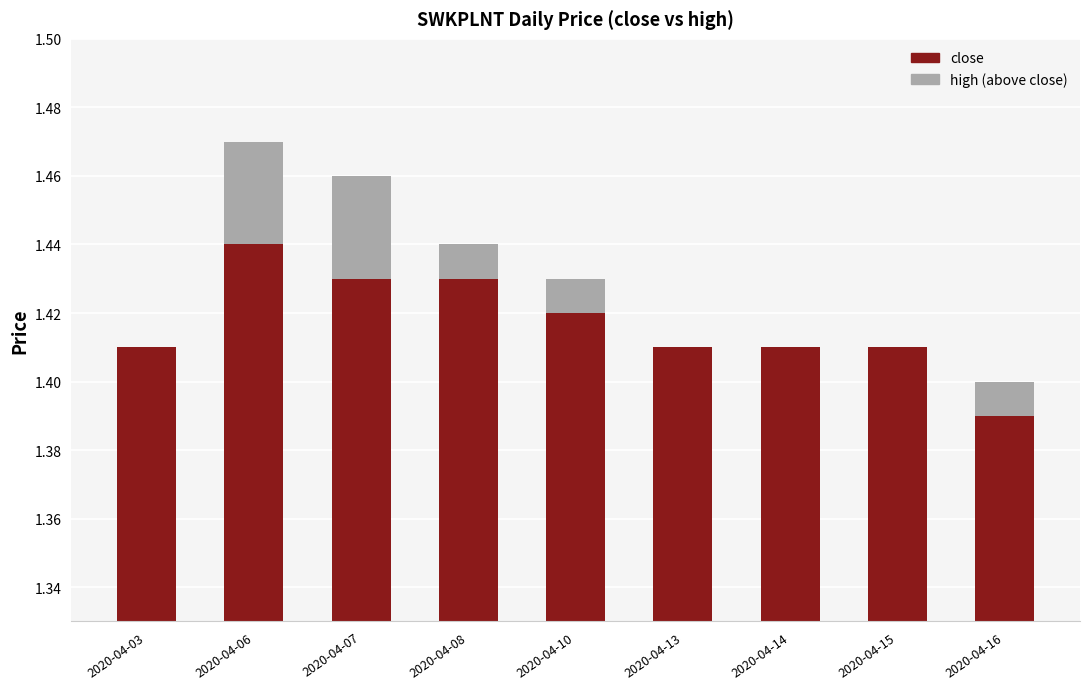

Which series changed the most between 2020-04-08 and 2020-04-14?

close